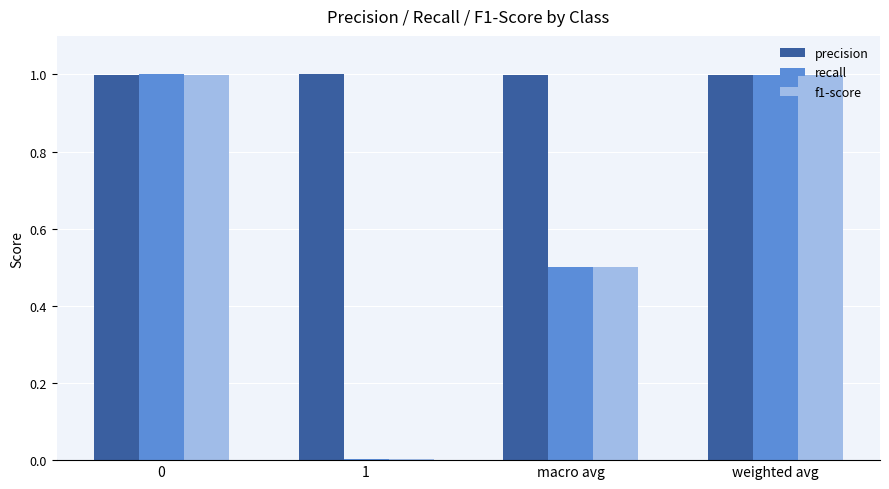

Between 1 and weighted avg, which series saw the biggest shift?

recall